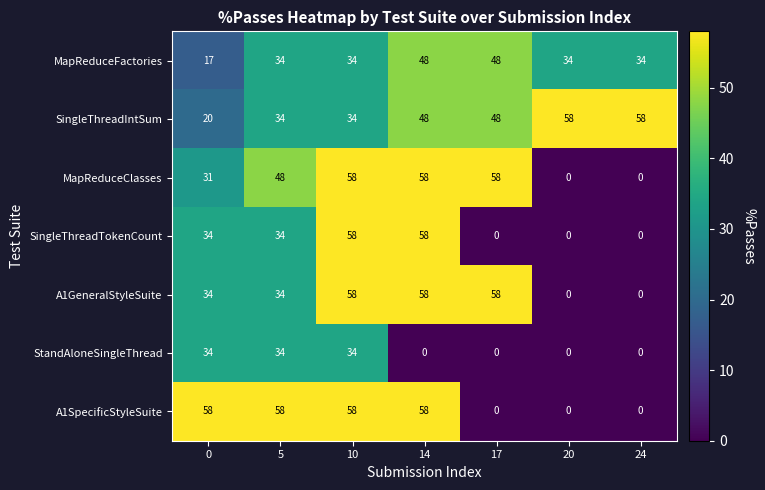

What is the difference between the highest and lowest values at 20?

58